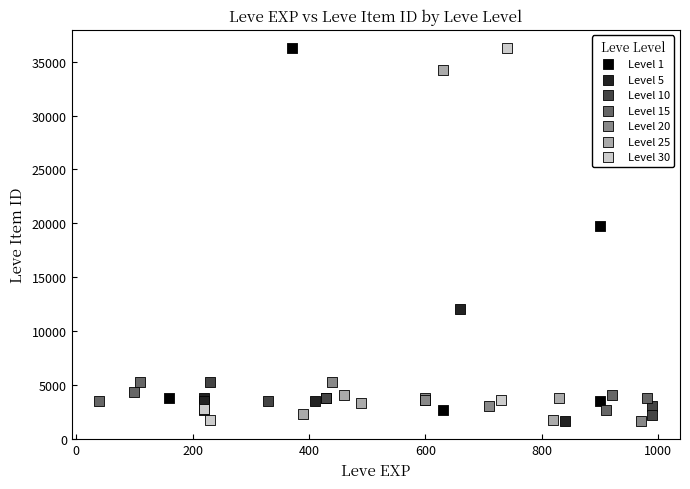

What are all the series names shown in the legend?

Level 1, Level 5, Level 10, Level 15, Level 20, Level 25, Level 30